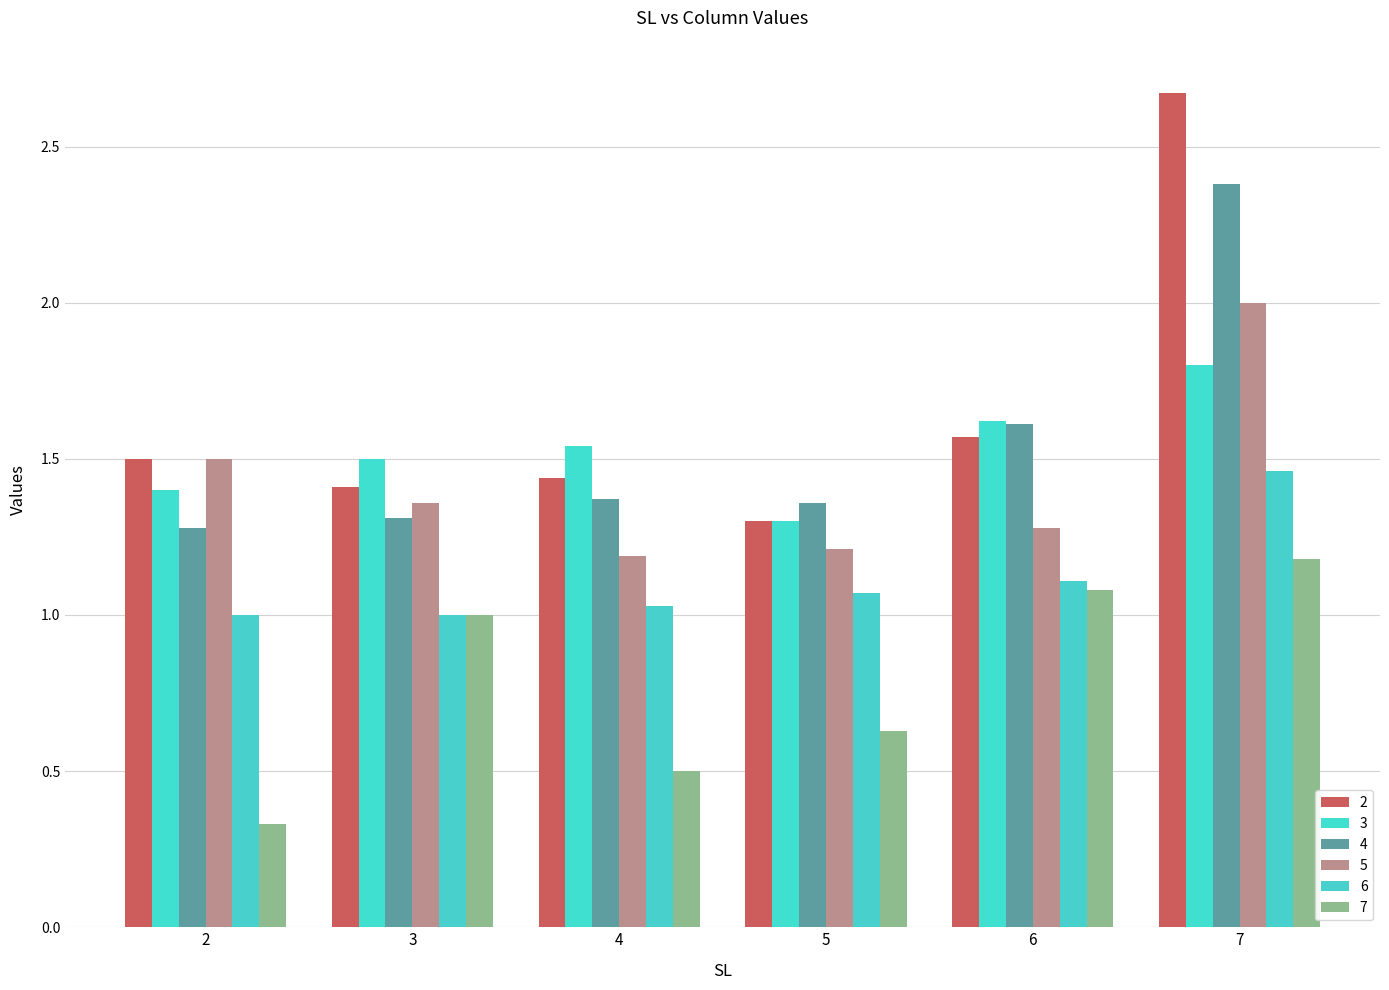

Are the bars grouped side by side (vs. stacked)?

Yes